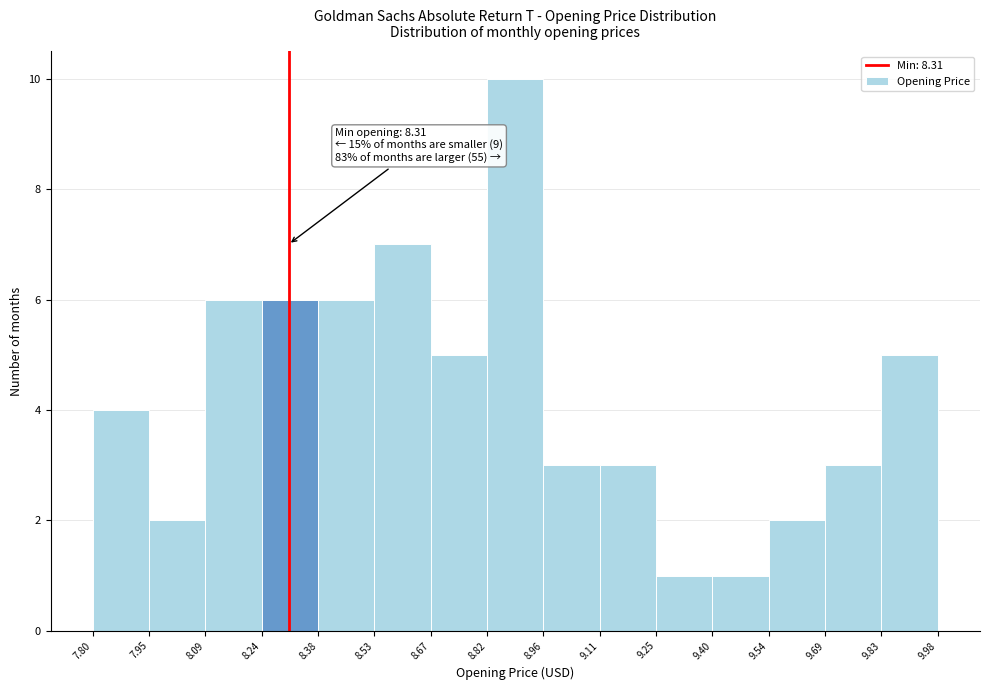

Which range on the x-axis has the tallest bar?

8.82 to 8.96